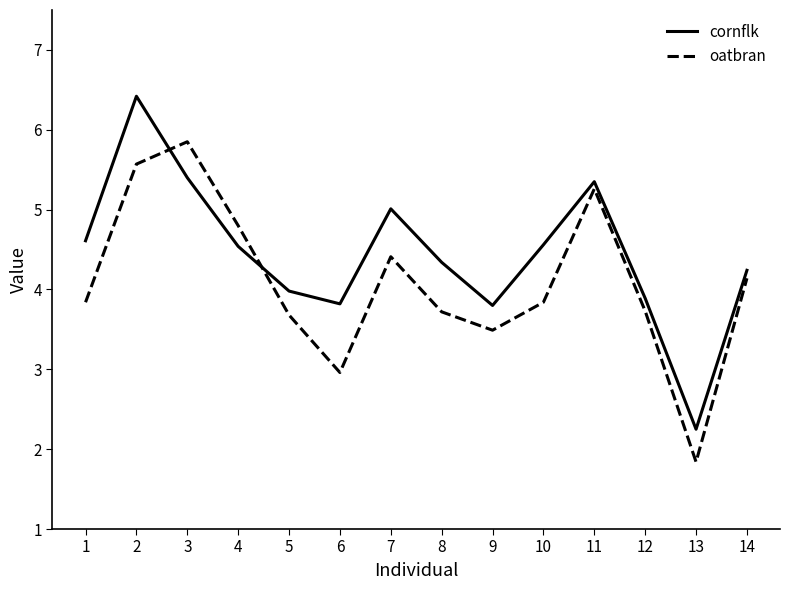

What is the difference between the maximum and minimum values in the oatbran series?

4.0